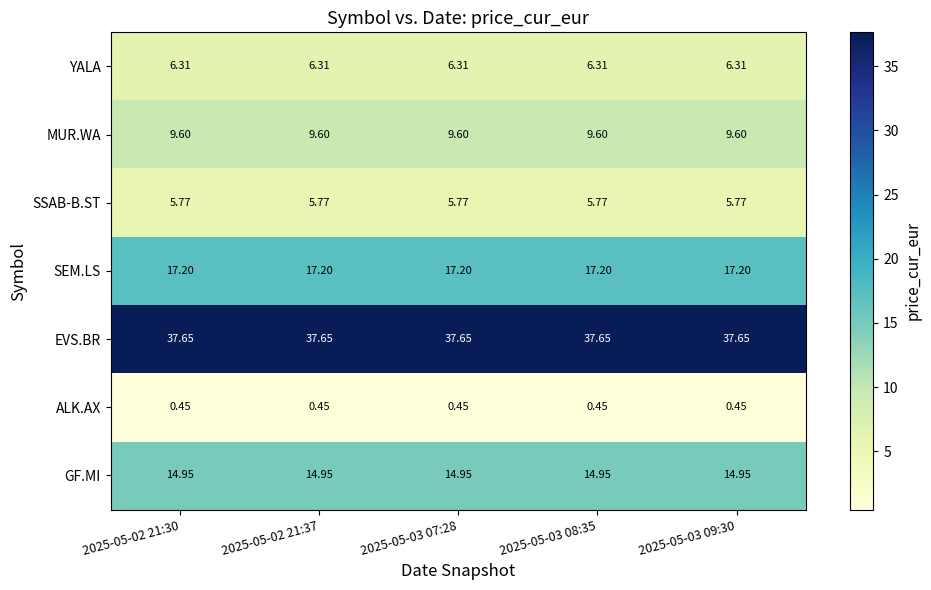

List the series in order of their peak value, highest first.

EVS.BR, SEM.LS, GF.MI, MUR.WA, YALA, SSAB-B.ST, ALK.AX